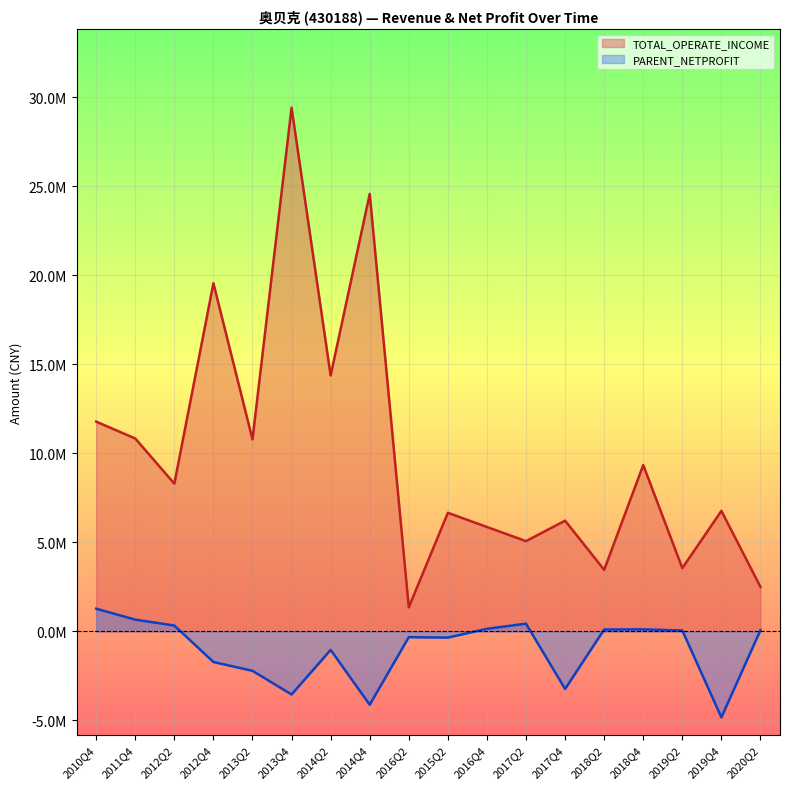

What is the difference between the highest and lowest values at 2015Q2?

7011068.1